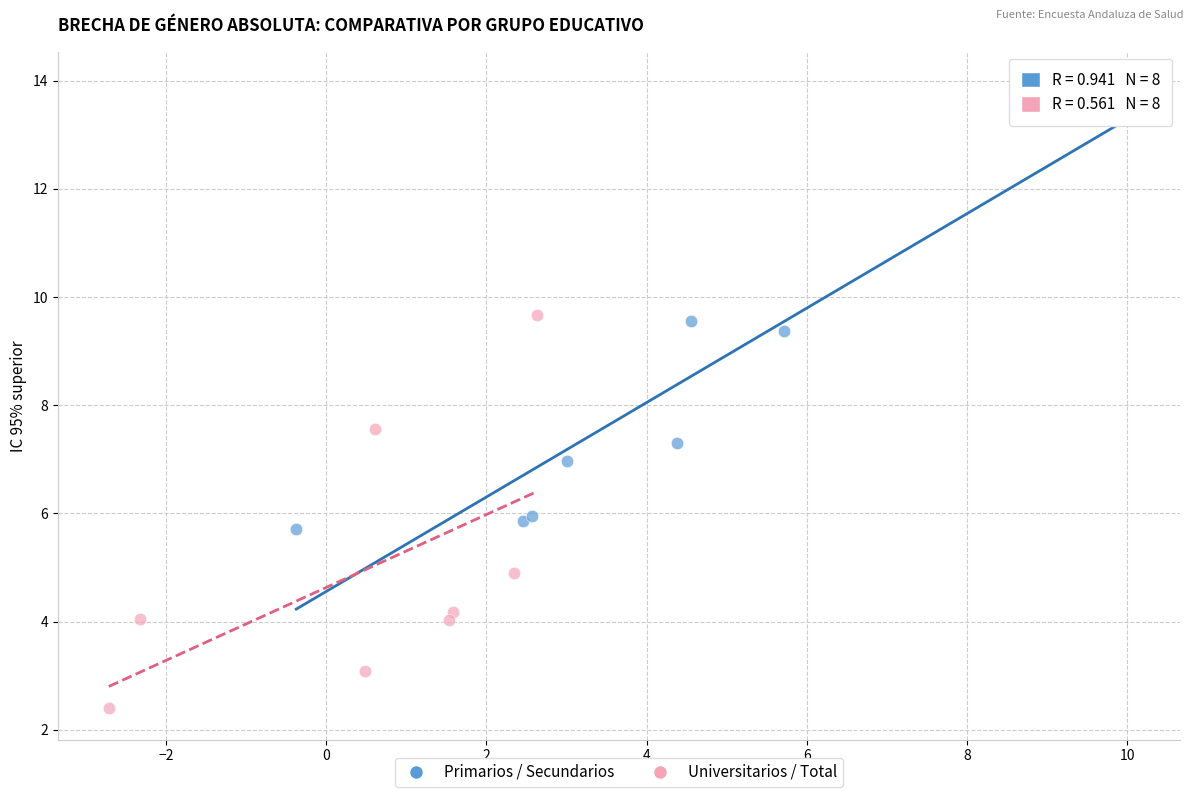

Which series has the widest spread of Y values?

Primarios / Secundarios